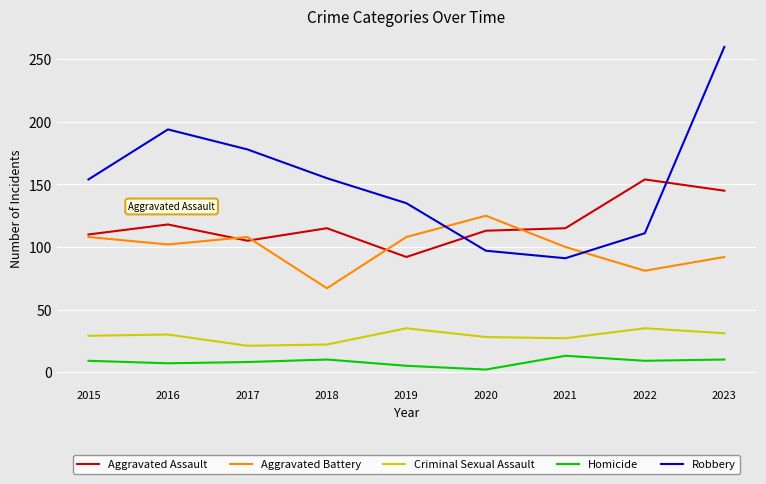

At which category does Aggravated Assault reach its first local valley?

2017